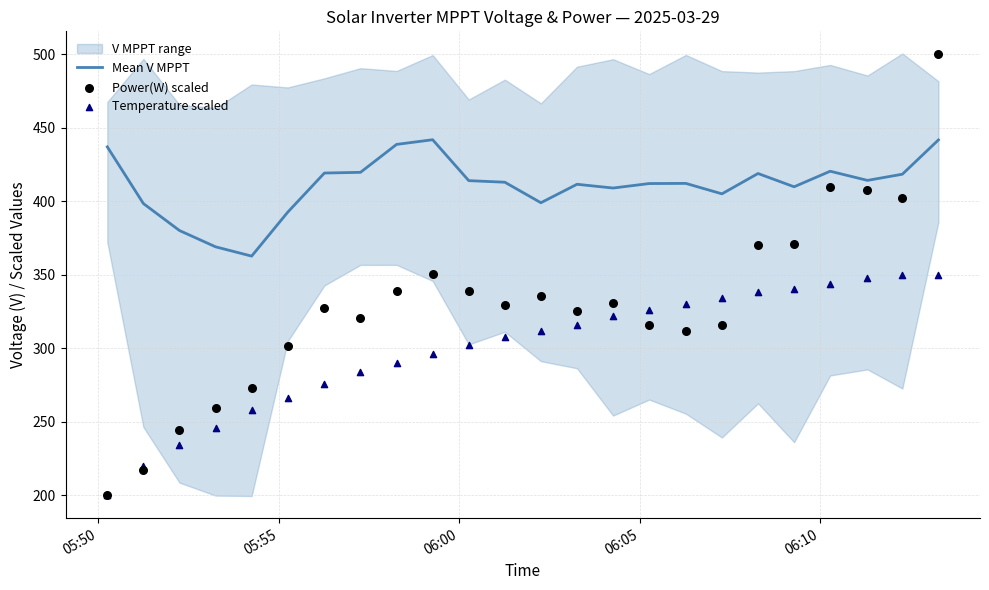

Is the value of Power(W) scaled at 05:55 greater than the value of Temperature scaled at 23?

No